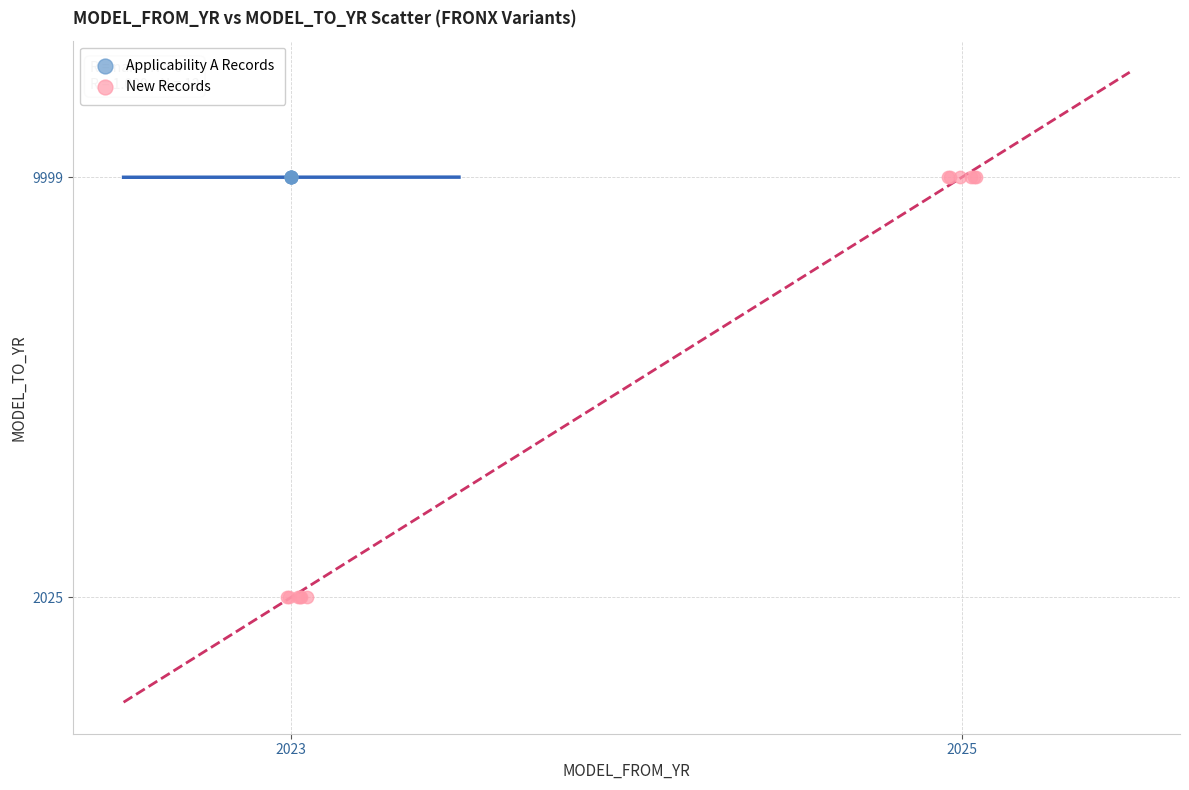

Which series contains the lowest Y value?

New Records